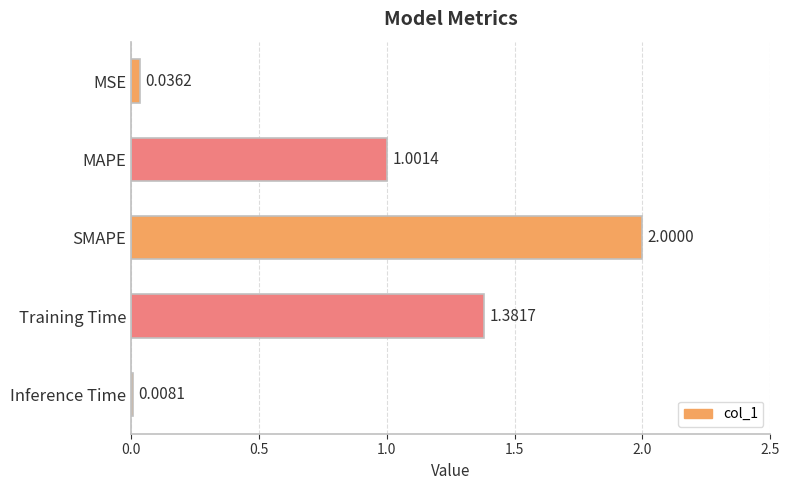

Rank the categories by value from lowest to highest.

Inference Time, MSE, MAPE, Training Time, SMAPE